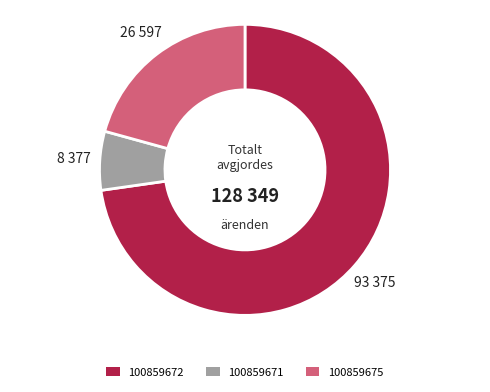

Is 100859671 the majority of the pie?

No